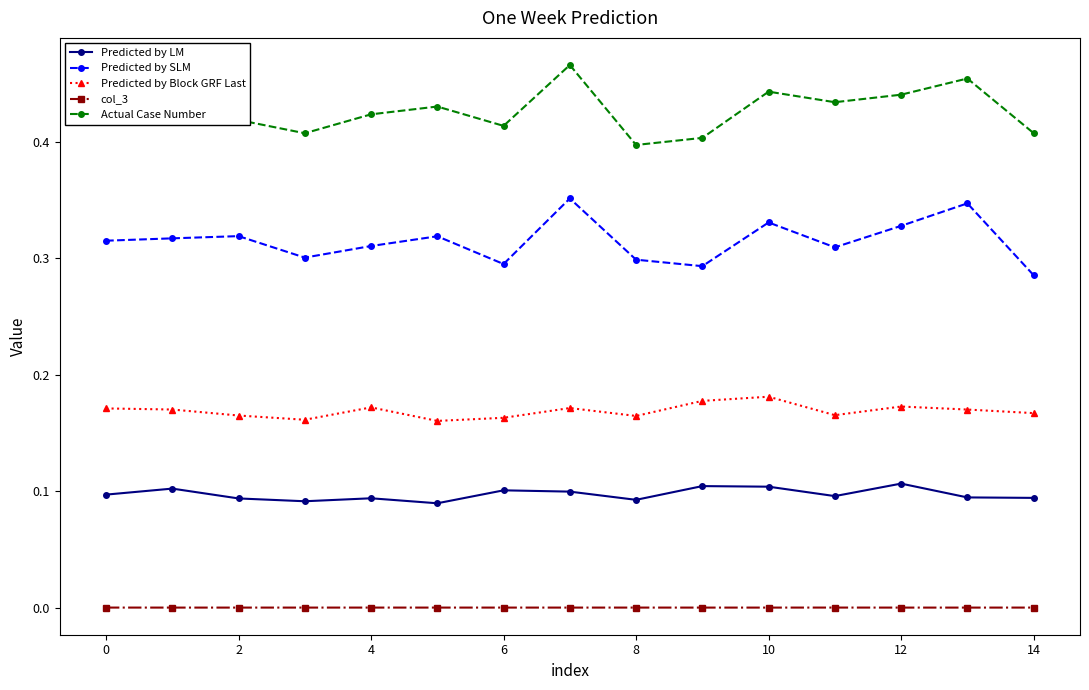

How many categories are shown in the chart?

15